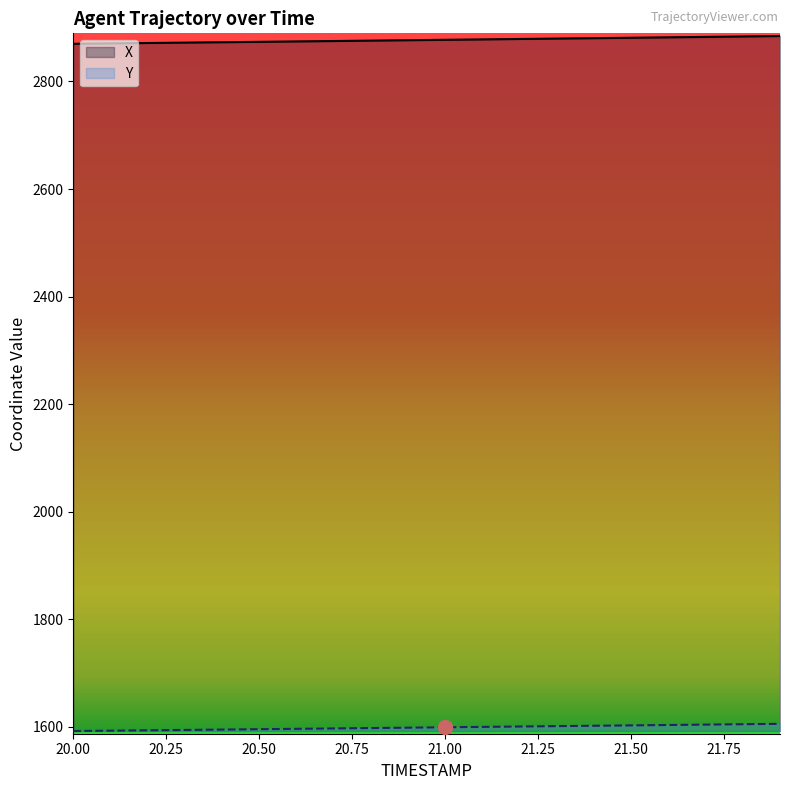

What is the greatest value displayed?

2884.5